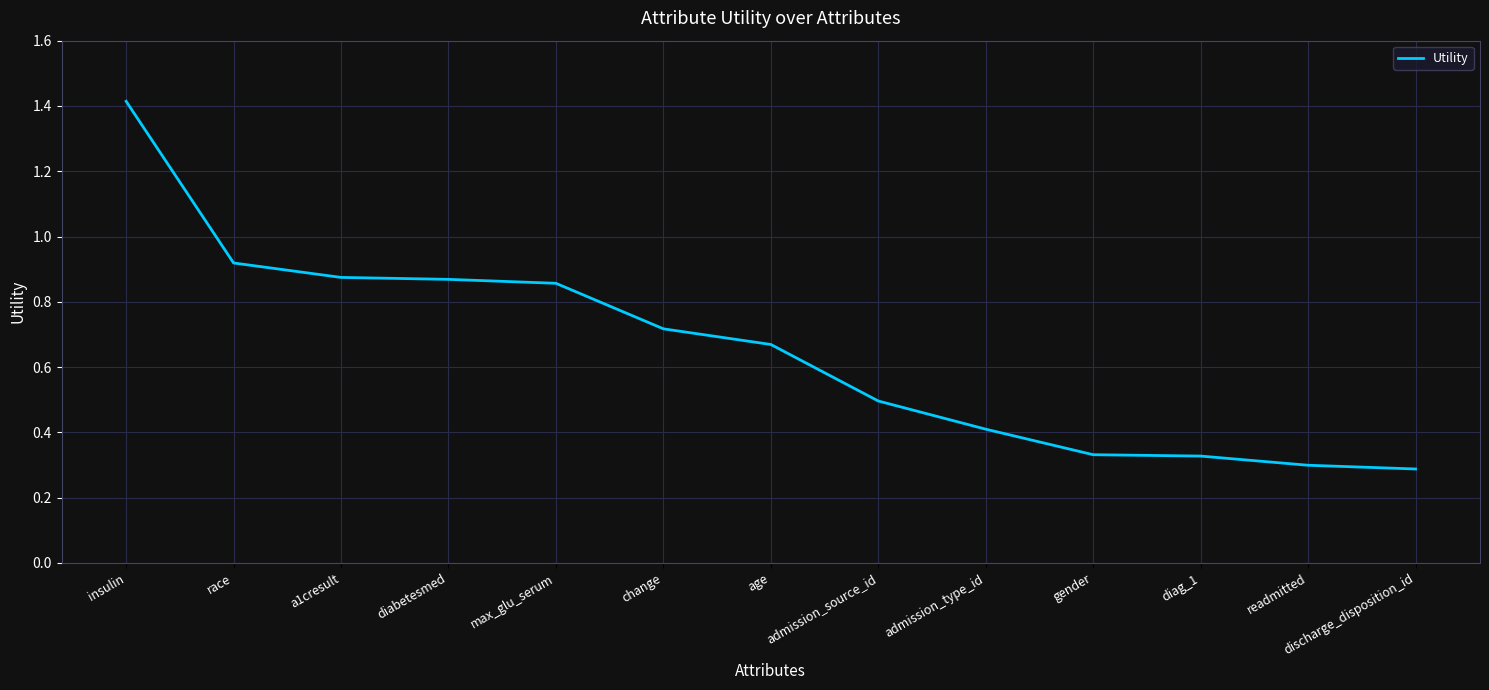

Is it true that the value at diag_1 is 0.3?

True